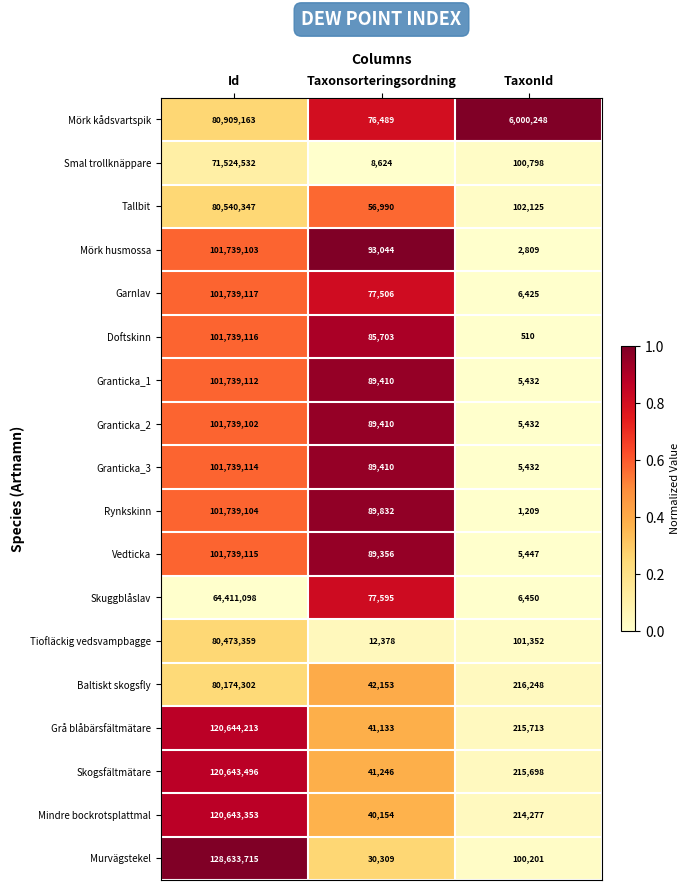

List the series in order of their peak value, highest first.

Murvägstekel, Grå blåbärsfältmätare, Skogsfältmätare, Mindre bockrotsplattmal, Garnlav, Doftskinn, Vedticka, Granticka_3, Granticka_1, Rynkskinn, Mörk husmossa, Granticka_2, Mörk kådsvartspik, Tallbit, Tiofläckig vedsvampbagge, Baltiskt skogsfly, Smal trollknäppare, Skuggblåslav